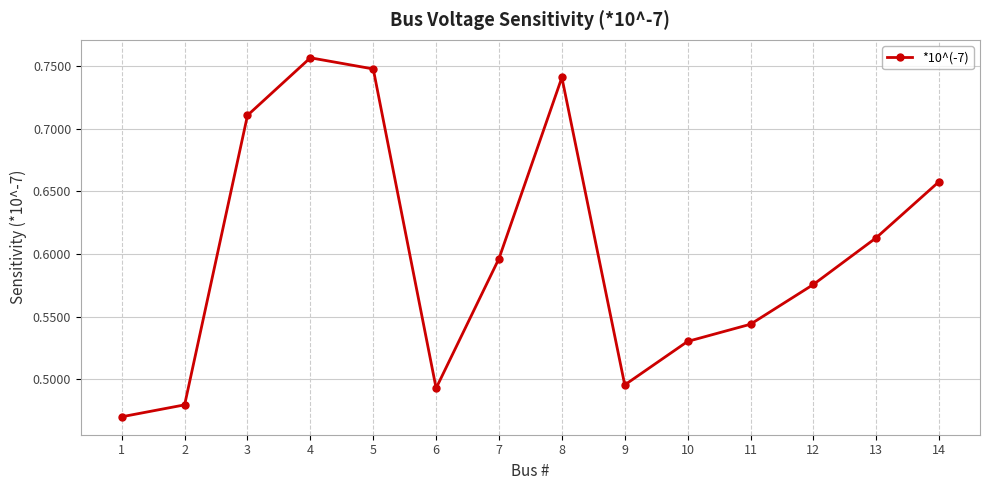

Does the chart display data point markers on the line(s)?

Yes